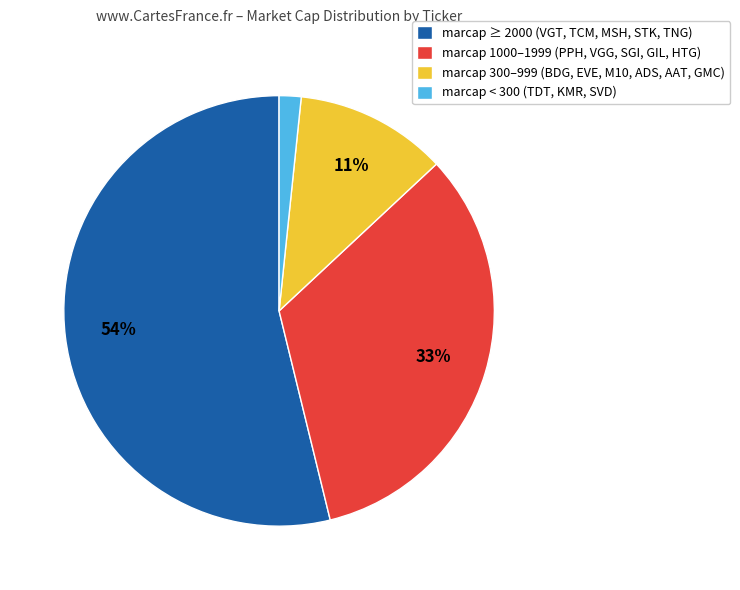

Between marcap 300–999 (BDG, EVE, M10, ADS, AAT, GMC) and marcap < 300 (TDT, KMR, SVD), which is larger?

marcap 300–999 (BDG, EVE, M10, ADS, AAT, GMC)